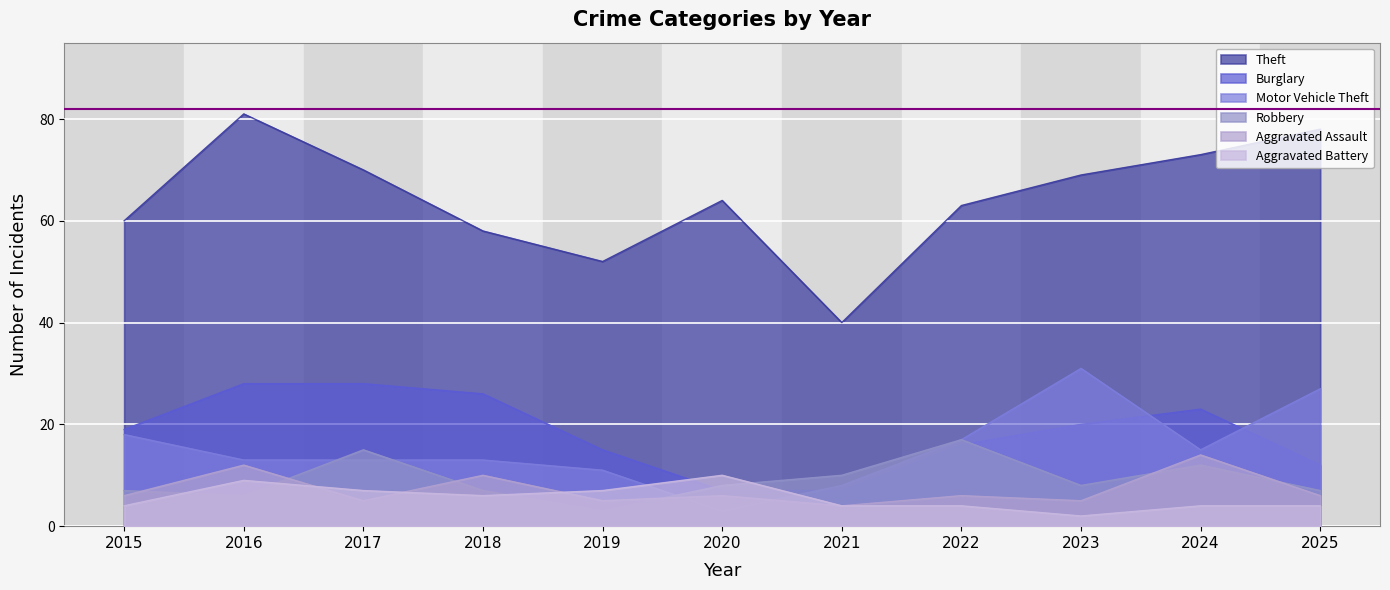

At which category is the sum across all series the highest?

2016